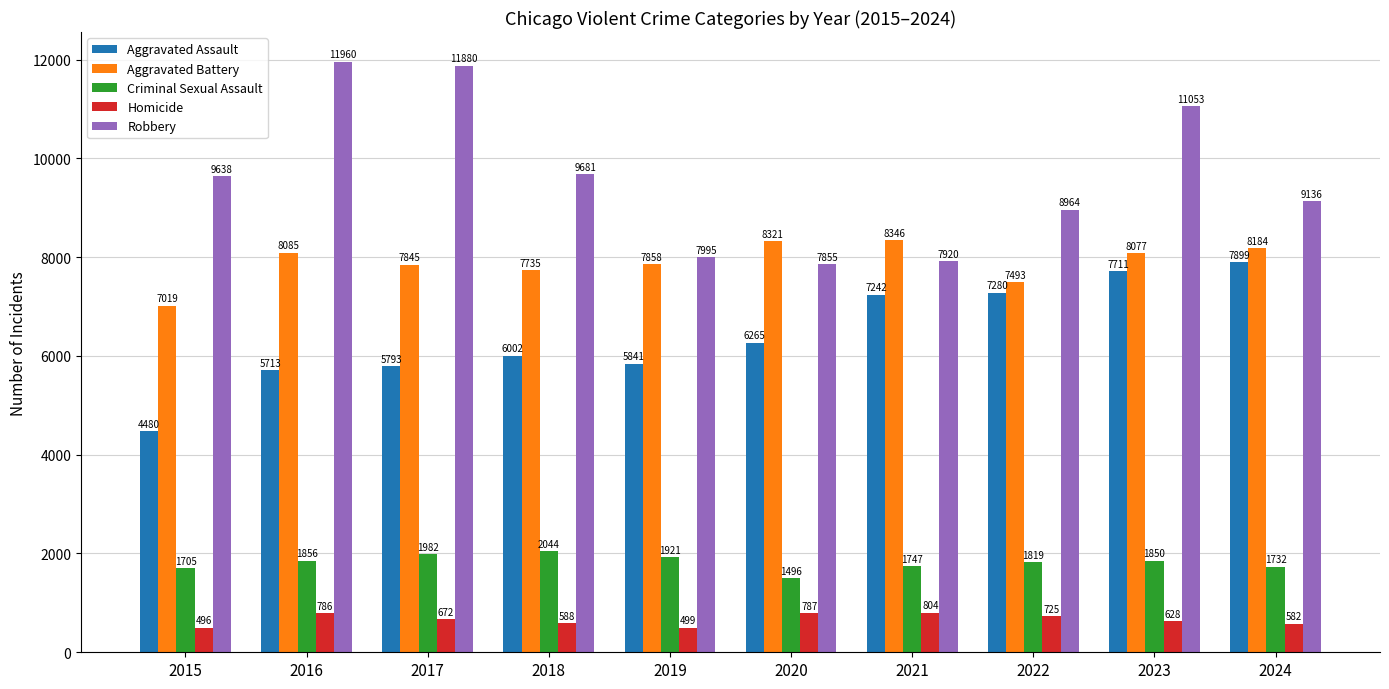

How many bars are there in total?

50